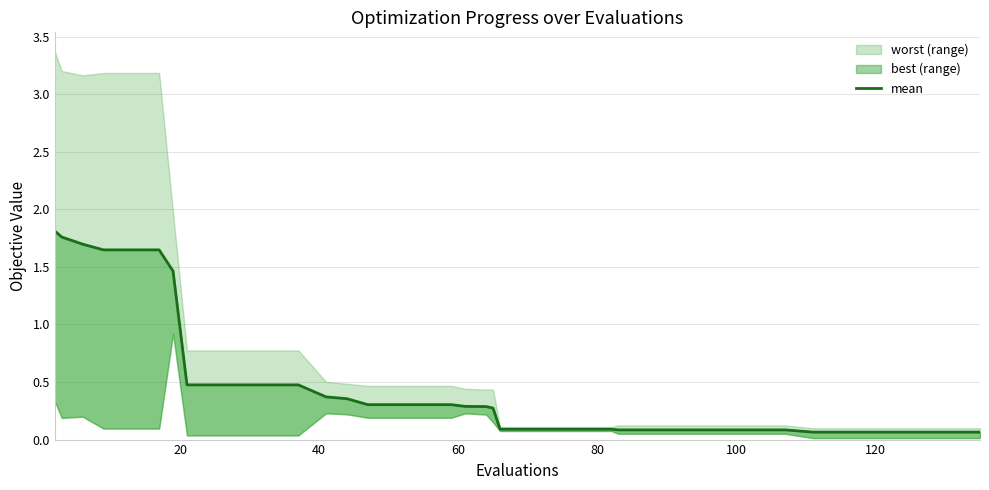

Reading left to right, transcribe all the data shown in this chart.

1.8	1.8	1.7	1.6	1.6	1.6	1.5	0.5	0.5	0.5	0.5	0.5	0.4	0.4	0.3	0.3	0.3	0.3	0.3	0.3	0.3	0.1	0.1	0.1	0.1	0.1	0.1	0.1	0.1	0.1	0.1	0.1	0.1	0.1	0.1	0.1	0.1	0.1	0.1	0.1